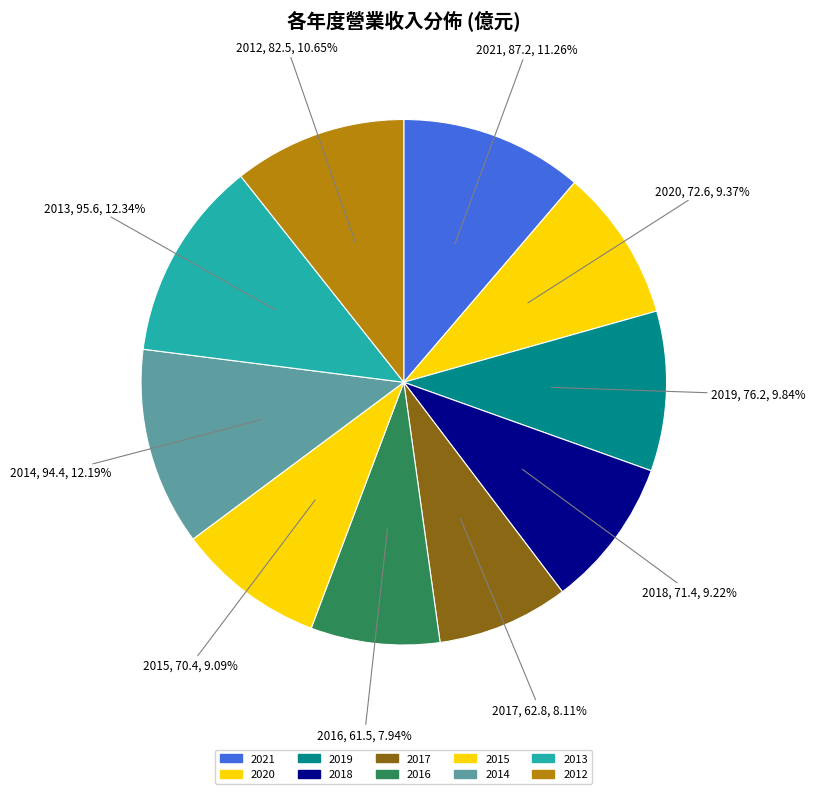

What percentage is the 2021 slice, to the nearest percent?

11%